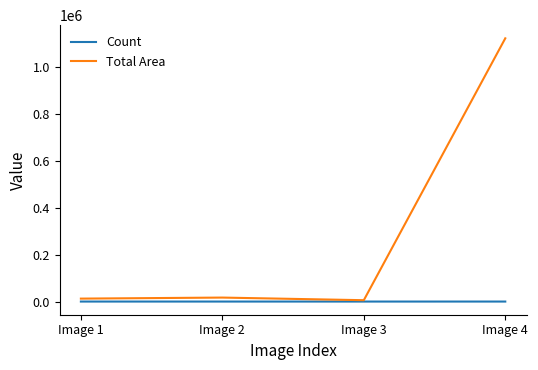

What are all the series names shown in the legend?

Count, Total Area